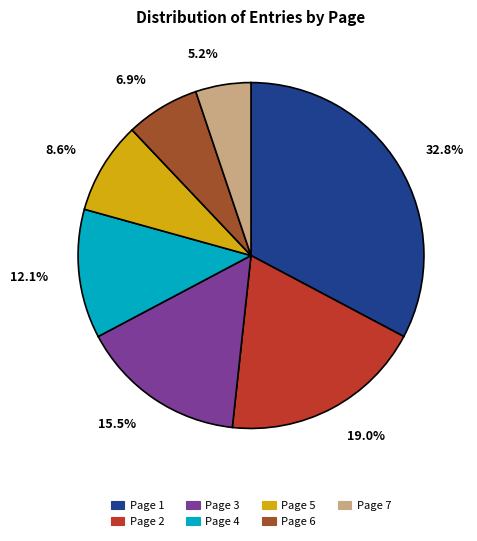

What is the smallest slice in the pie chart?

Page 7